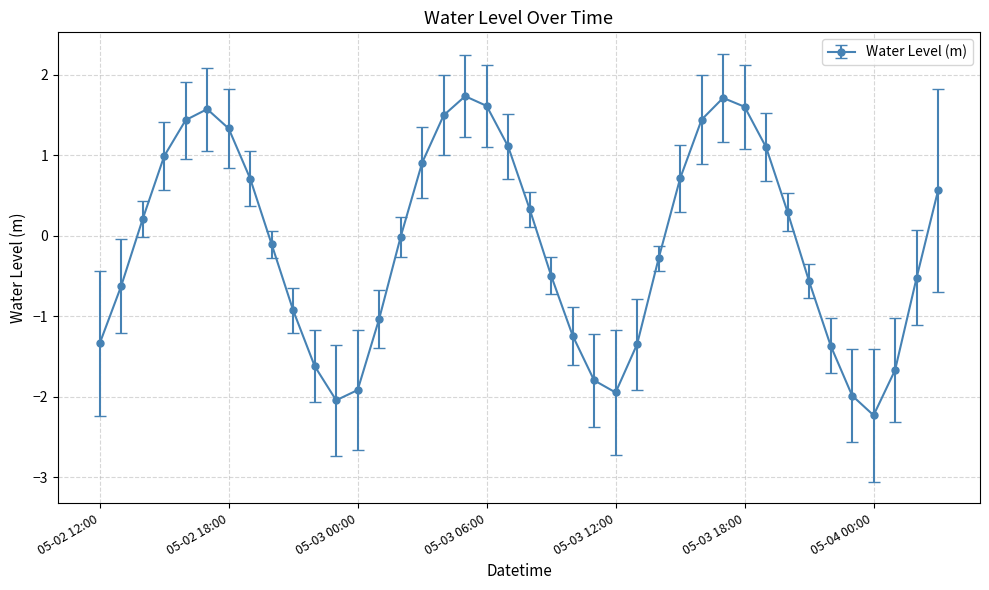

What is the difference between the second highest and minimum values?

3.9